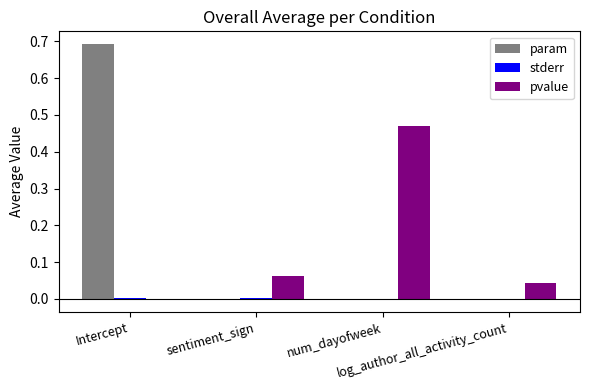

What is the sum of all pvalue values?

0.6